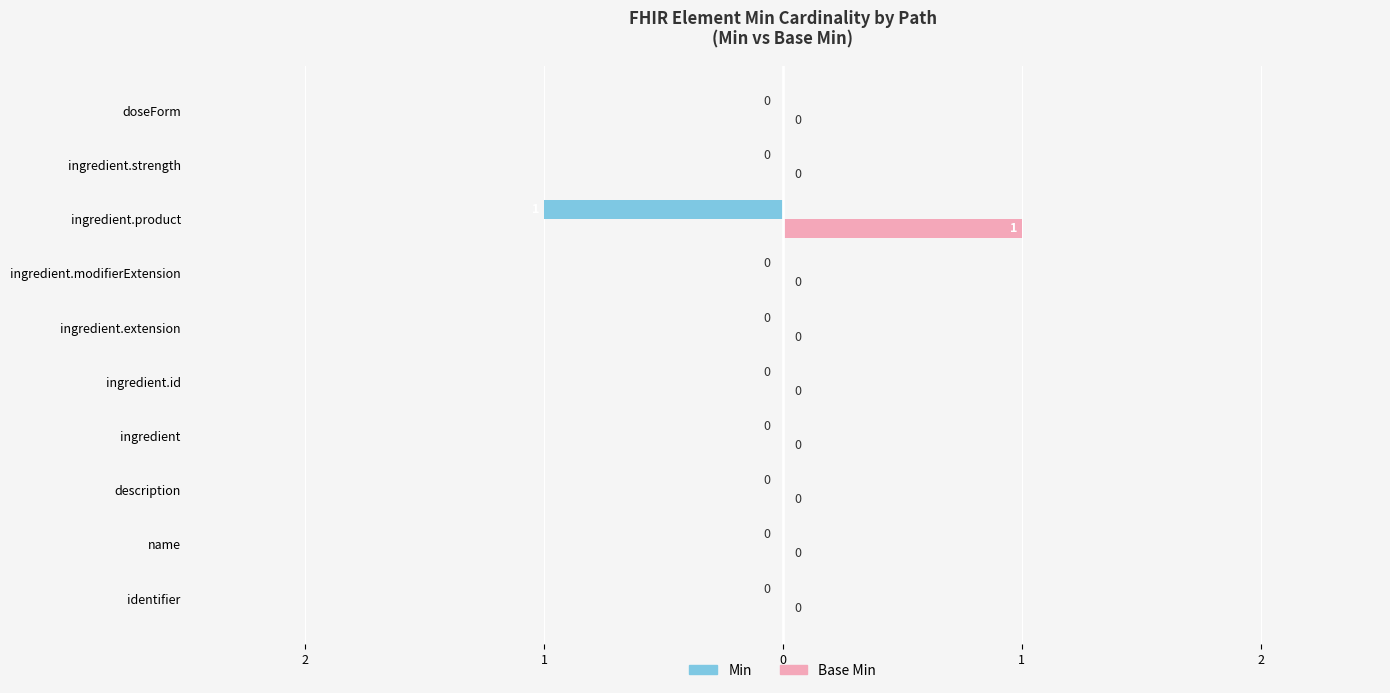

What are all the series names shown in the legend?

Min, Base Min